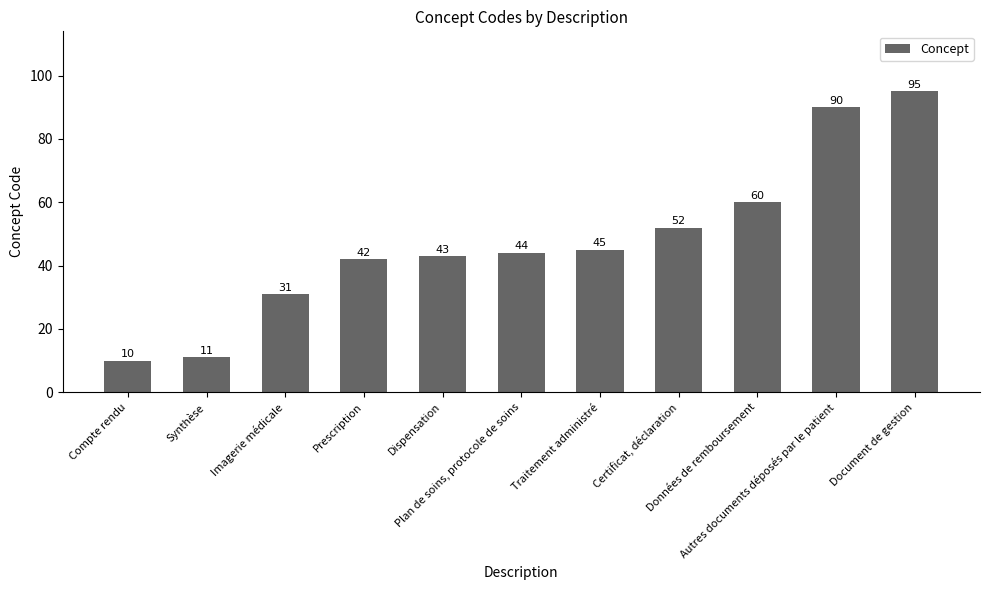

At which label is the value closest to 52?

Certificat, déclaration